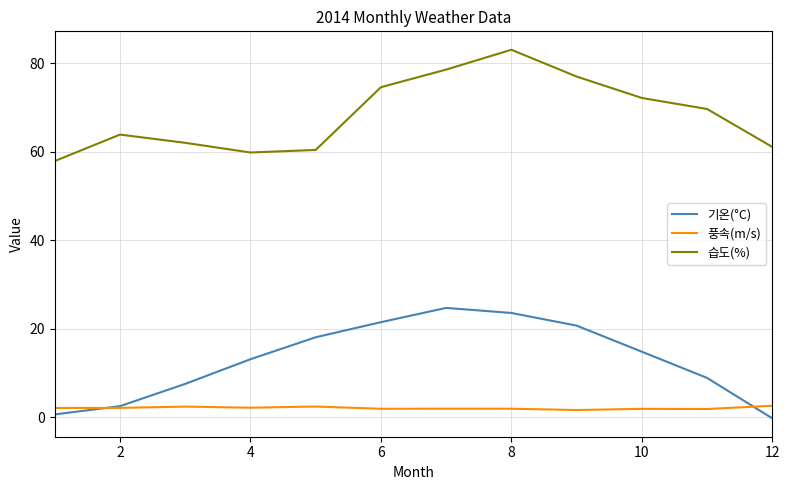

True or false: 기온(°C) and 습도(%) intersect in this chart.

False